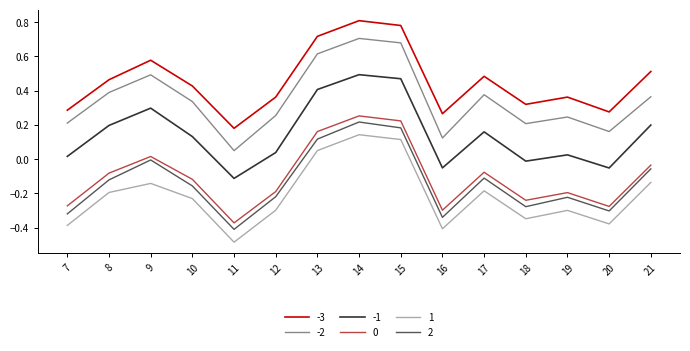

At which label does -3 reach its minimum?

11